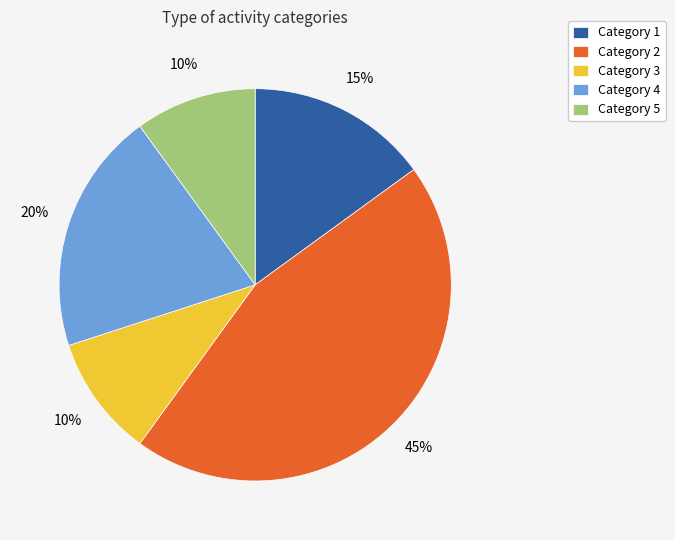

Approximately how many times larger is the value at Category 5 compared to Category 1?

0.7